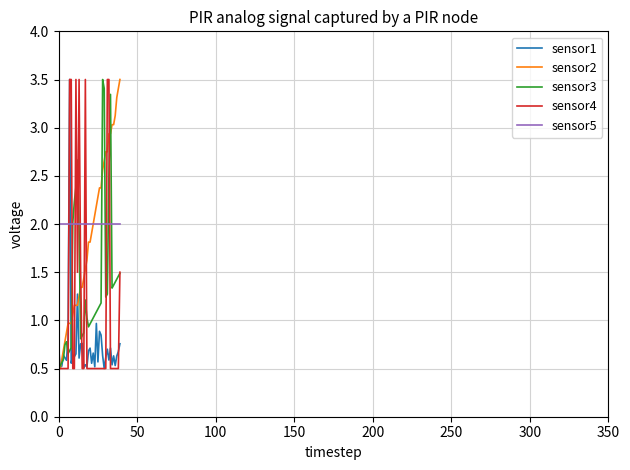

What is the smallest value displayed?

0.5